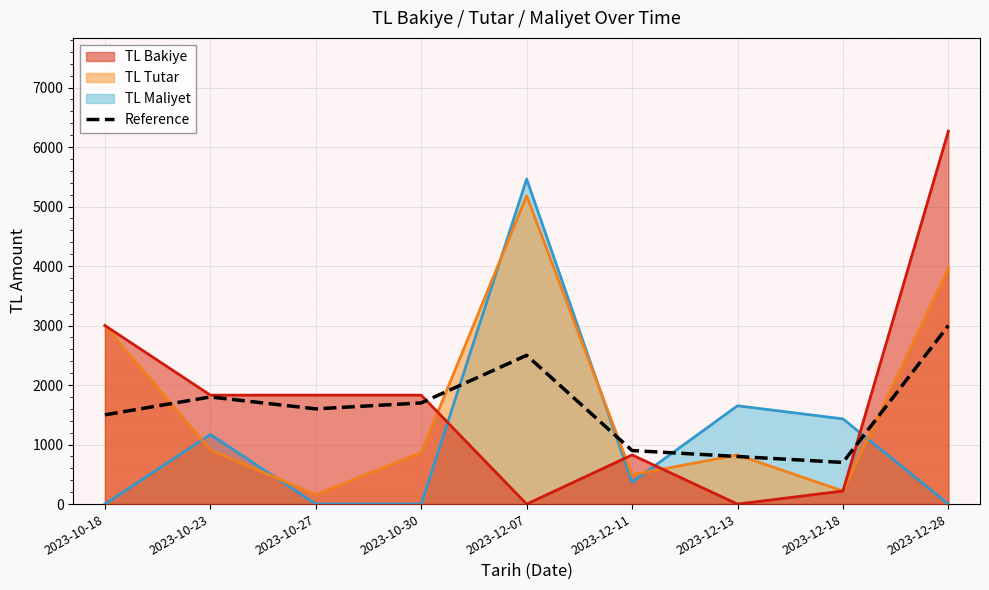

What is the greatest value displayed?

3000